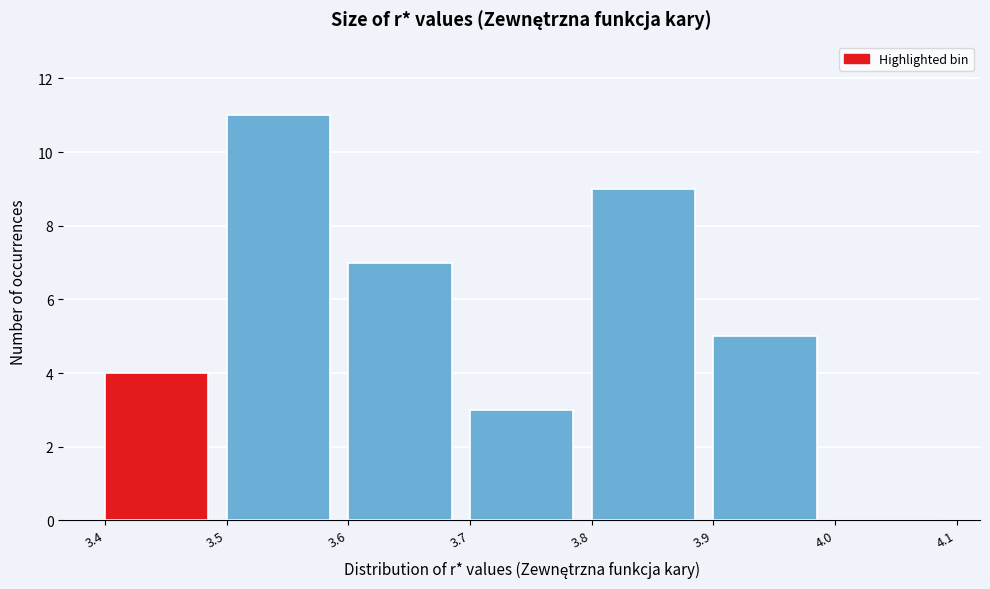

Reading left to right, transcribe this chart: for each bar, give the range it covers on the x-axis and its height. The values are not printed on the chart, so give them approximately, as read against the axis.

3.4 to 3.5: 4
3.5 to 3.6: 11
3.6 to 3.7: 7
3.7 to 3.8: 3
3.8 to 3.9: 9
3.9 to 4.0: 5
4.0 to 4.1: 0